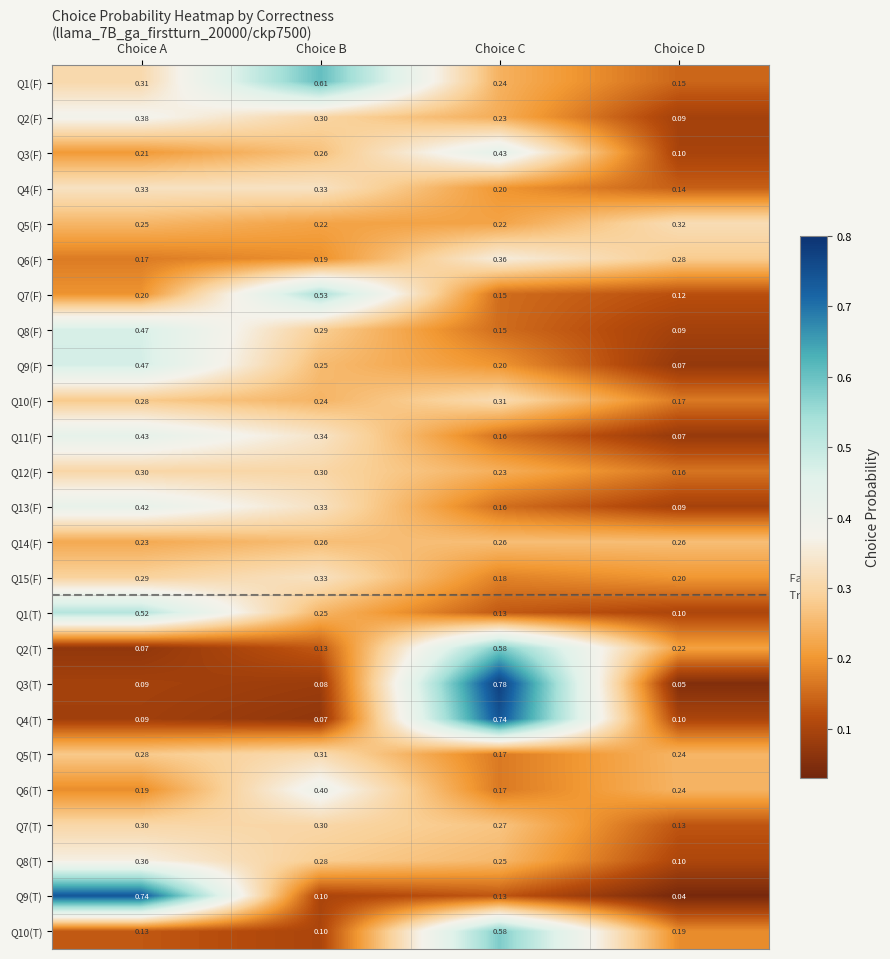

Which category has the highest value in the Q3(T) series?

Choice C